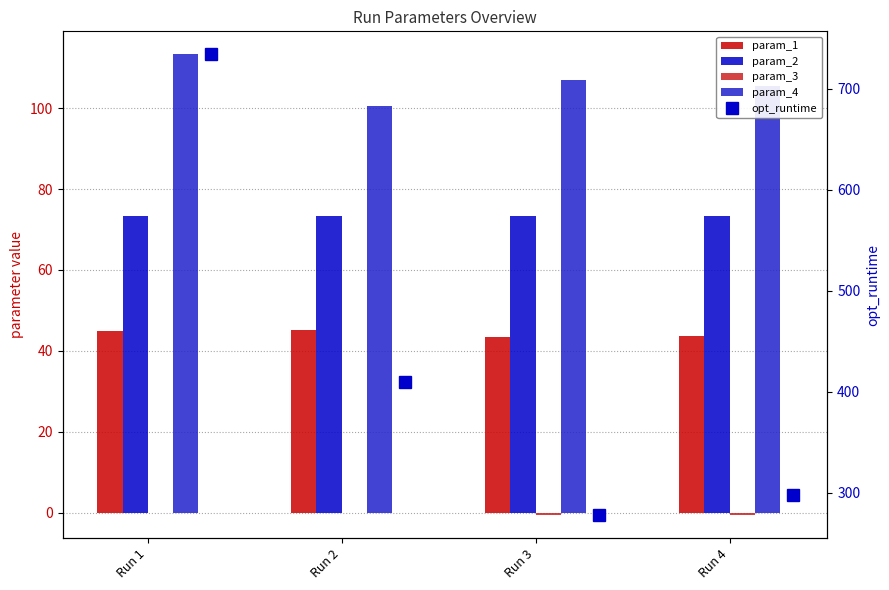

Which category has the lowest value across all series?

Run 3